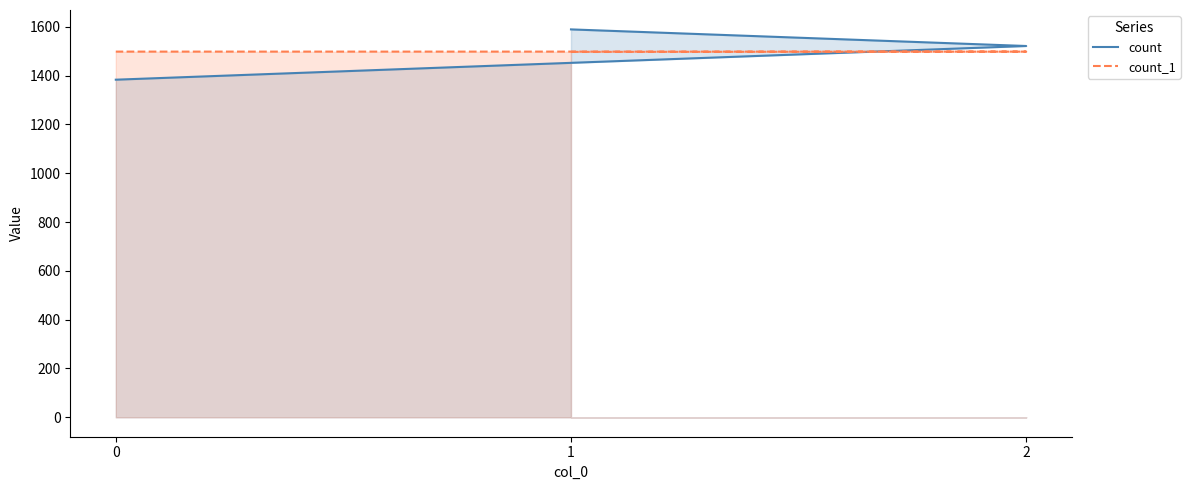

What is the difference between the highest and lowest values at 2?

23